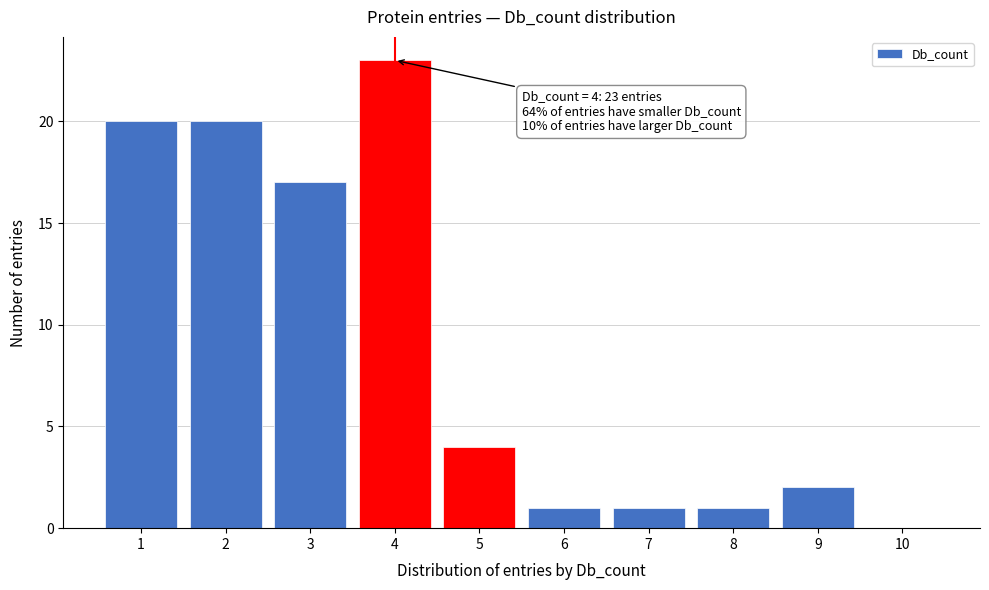

Reading left to right, extract all data points from this chart.

1=20	2=20	3=17	4=23	5=4	6=1	7=1	8=1	9=2	10=0